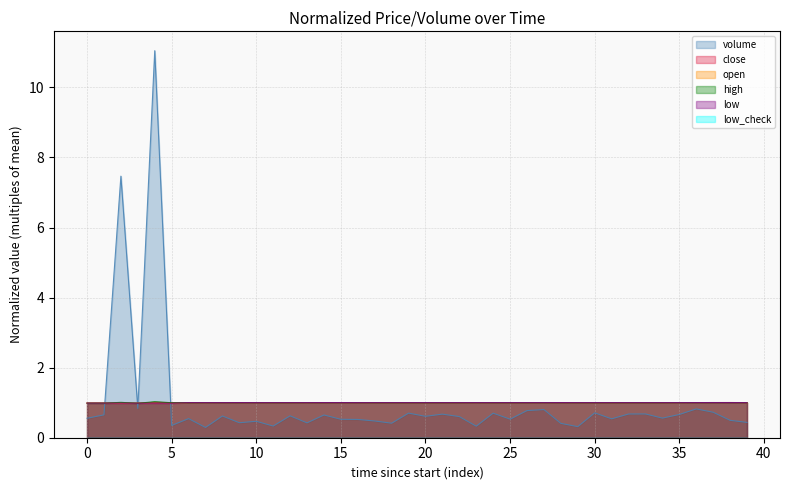

How many series are shown in this chart?

6